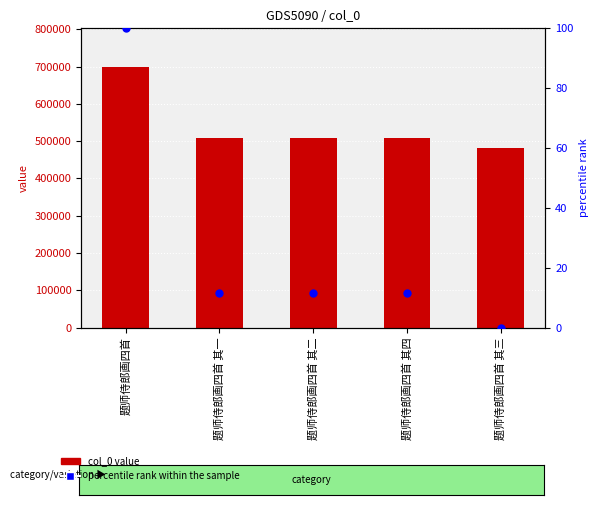

At how many categories does at least one series exceed 382519?

5